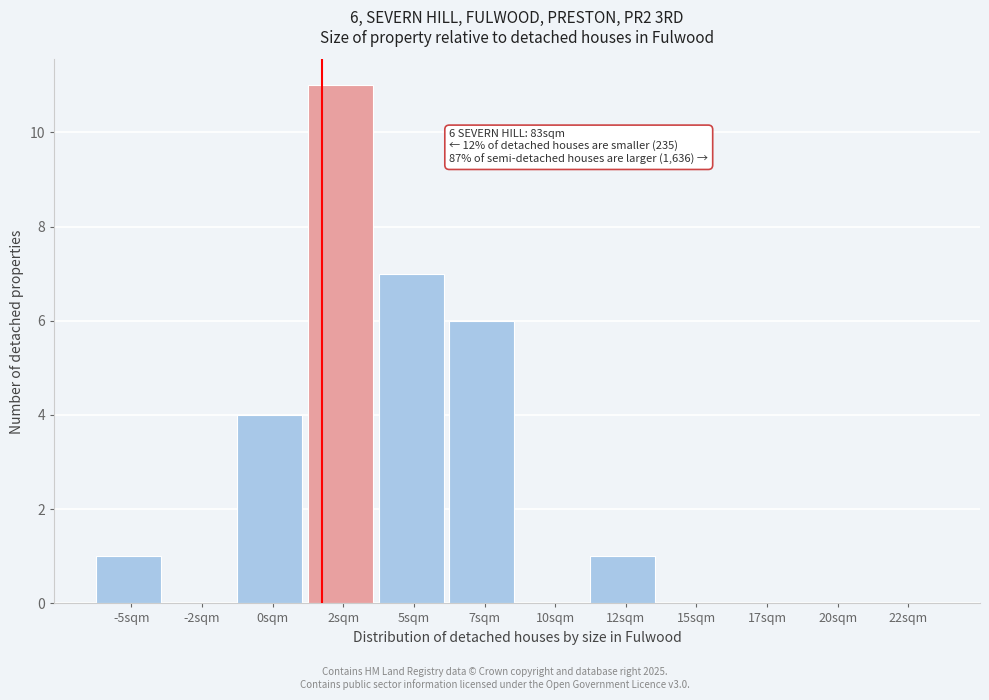

Reading left to right, extract all data points from this chart.

-5sqm=1	-2sqm=0	0sqm=4	2sqm=11	5sqm=7	7sqm=6	10sqm=0	12sqm=1	15sqm=0	17sqm=0	20sqm=0	22sqm=0